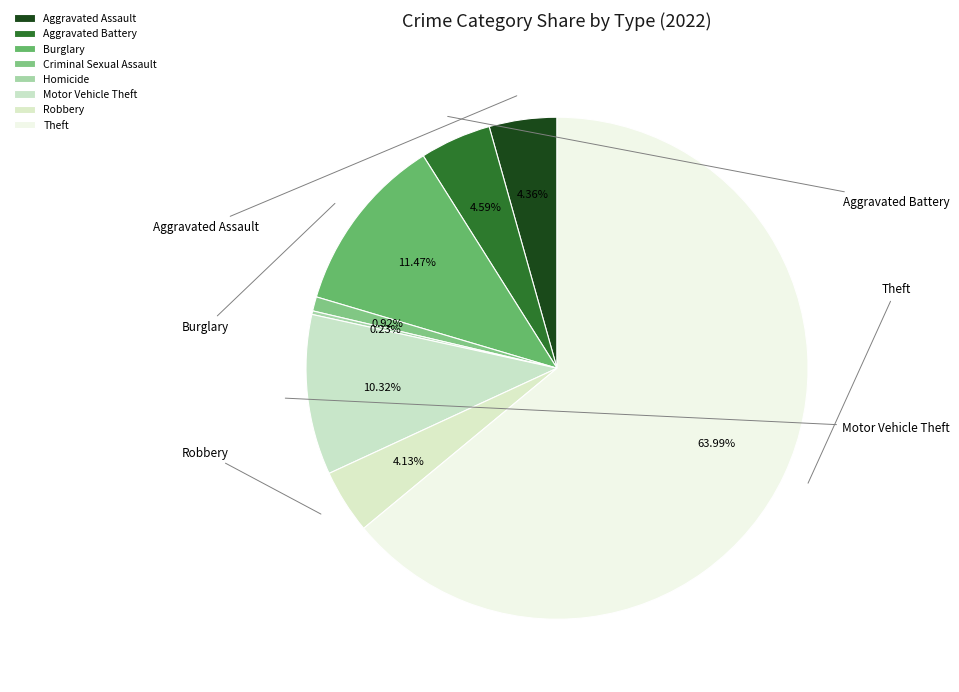

To the nearest percent, what is the difference between the Homicide and Theft slice percentages?

64%